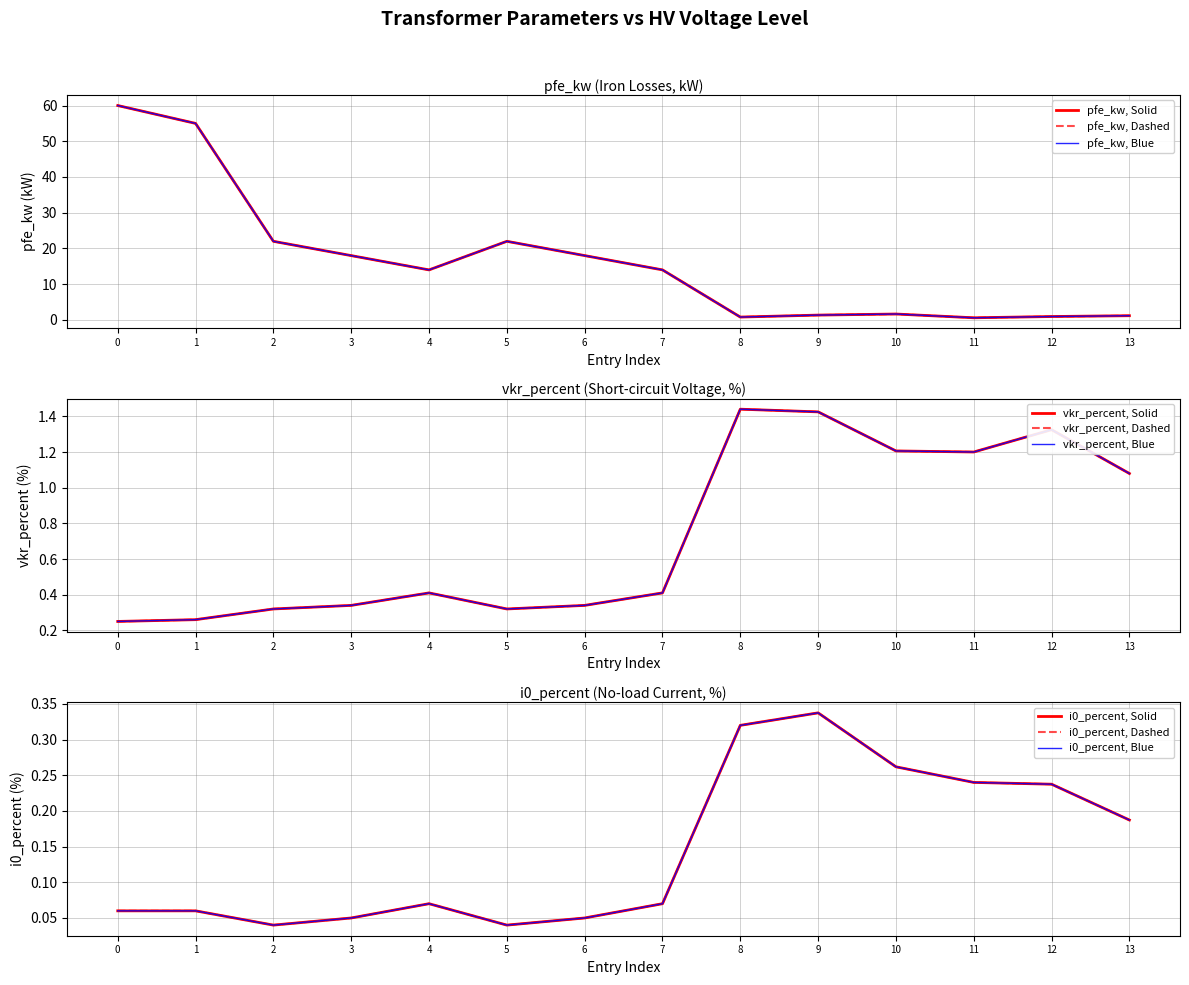

The pfe_kw series shows 29.0 at 6. True or false?

False